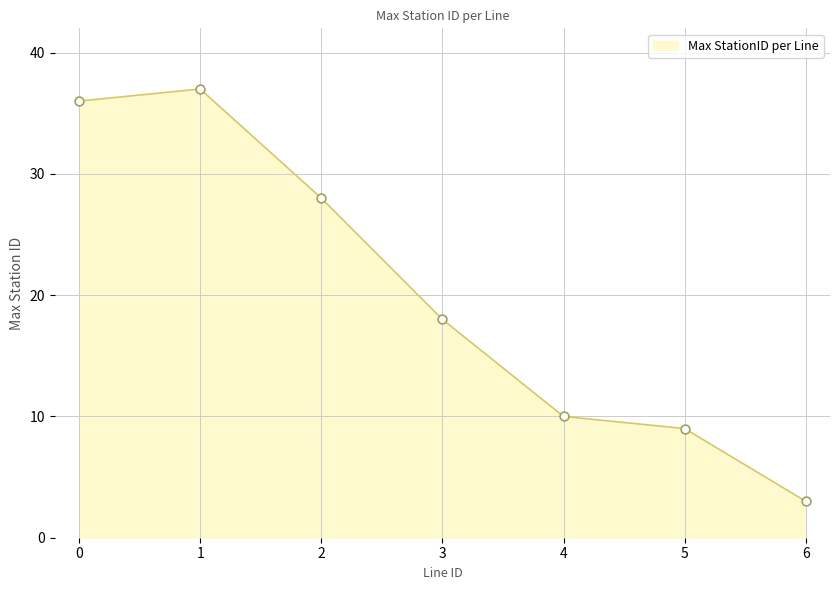

Between 1 and 4, which is larger?

1